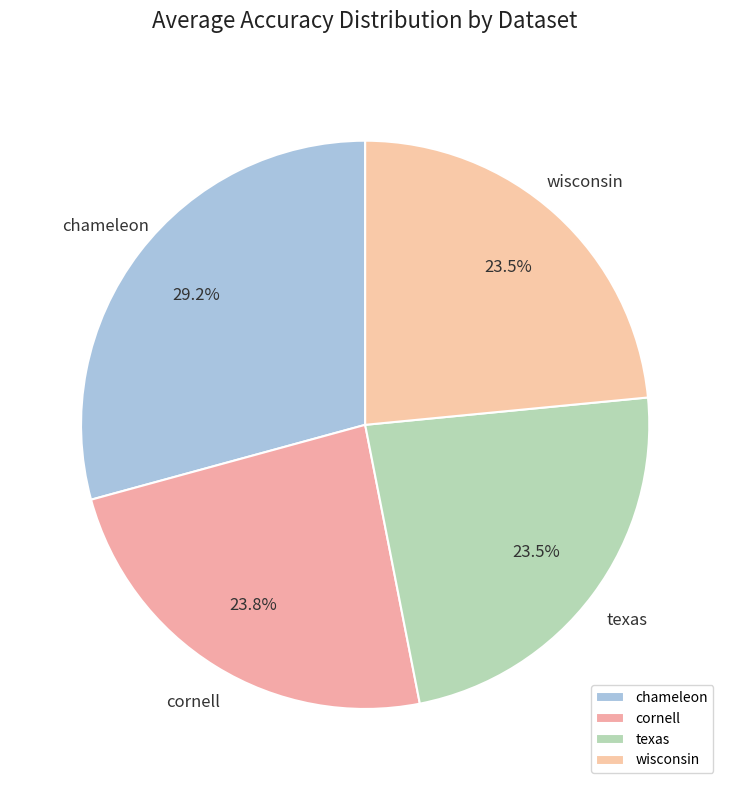

Does chameleon represent more than half of the total?

No